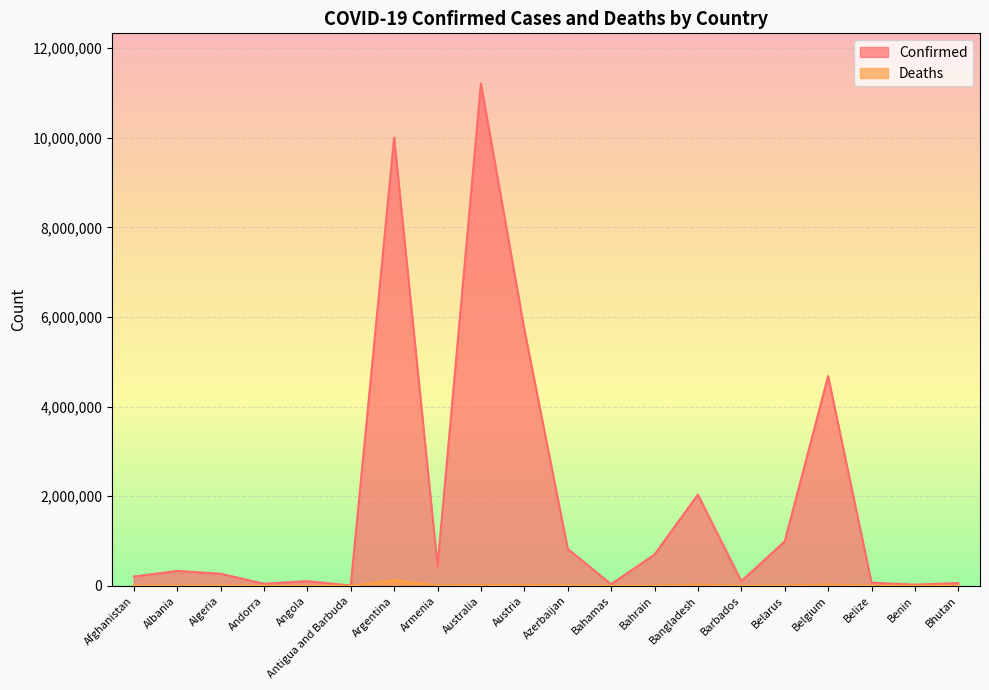

Which series has the largest total across all categories?

Confirmed